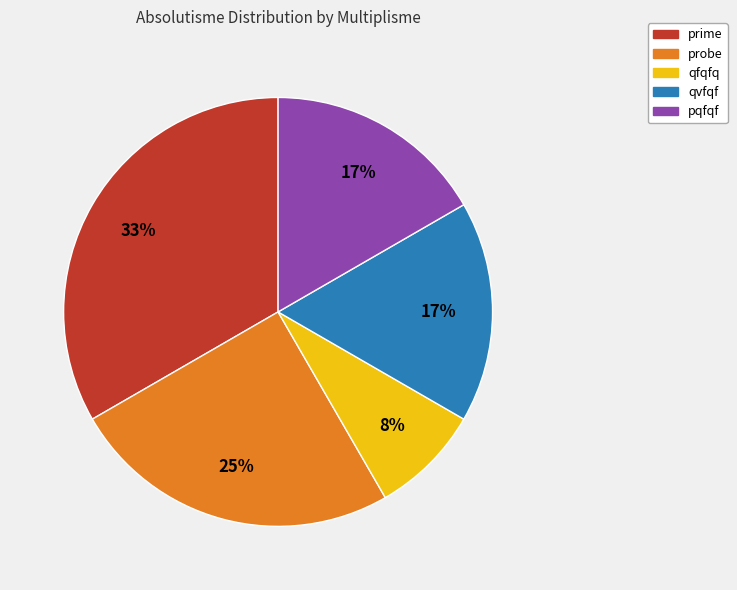

Between qfqfq and pqfqf, which is larger?

pqfqf